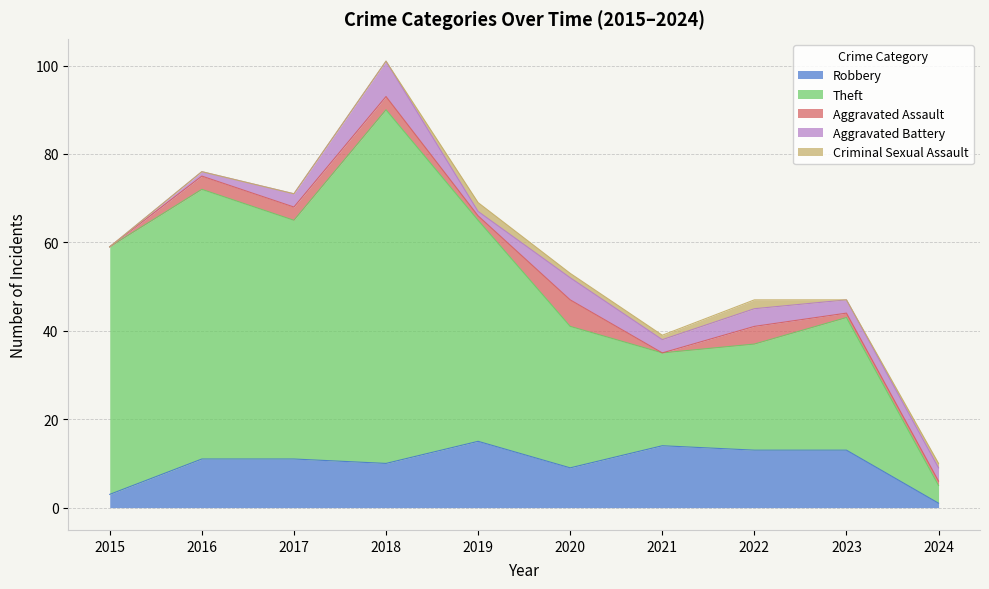

Which series has the widest spread of values?

Theft